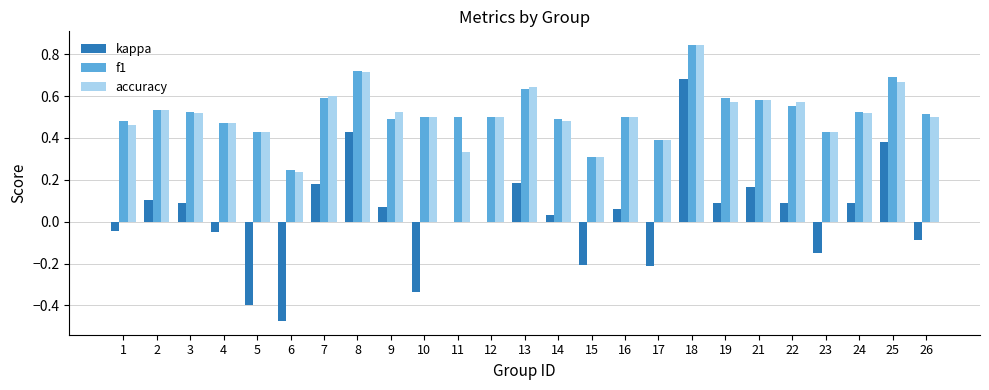

What is the sum of the accuracy values at 12 and 21?

1.1